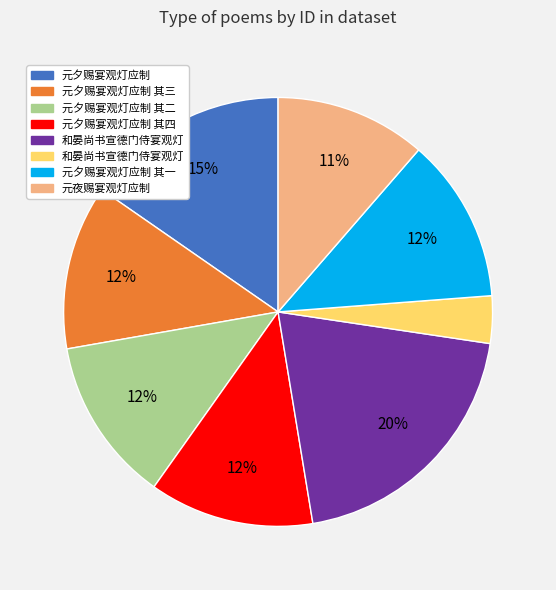

To the nearest percent, what is the average slice percentage?

12%